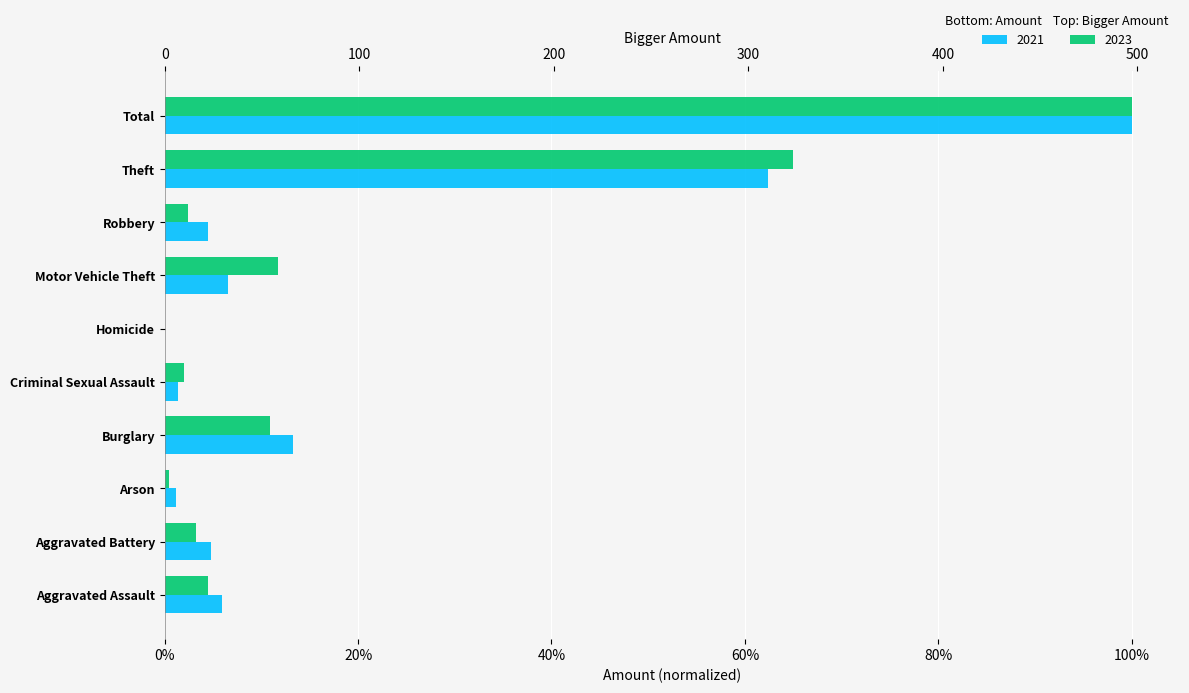

What is the label of the 1st bar from the left?

Aggravated Assault